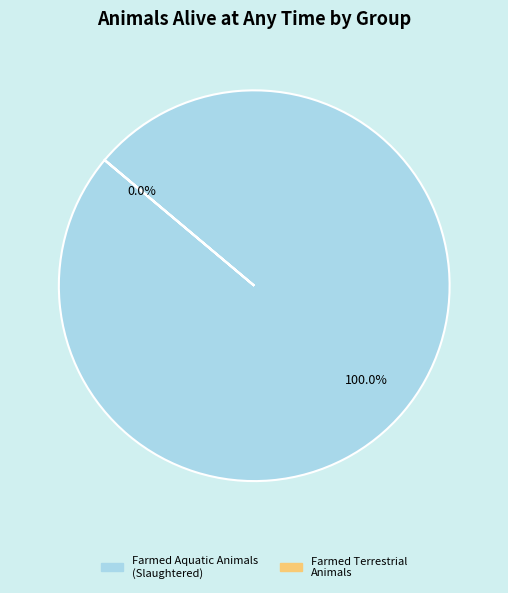

Is Farmed Aquatic Animals (Slaughtered) the majority of the pie?

Yes